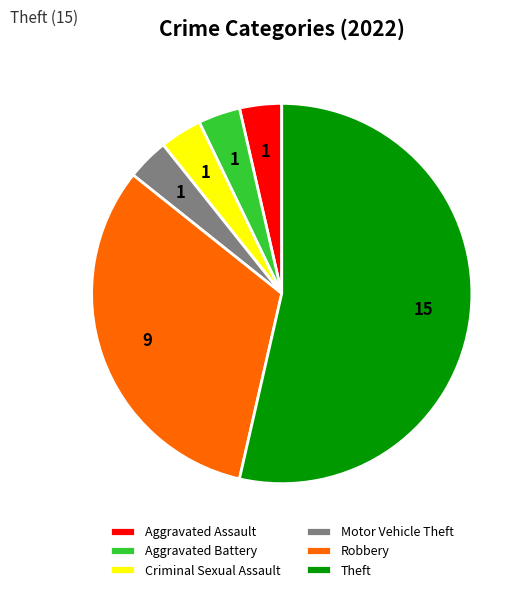

Is there any slice that represents more than half of the pie?

Yes